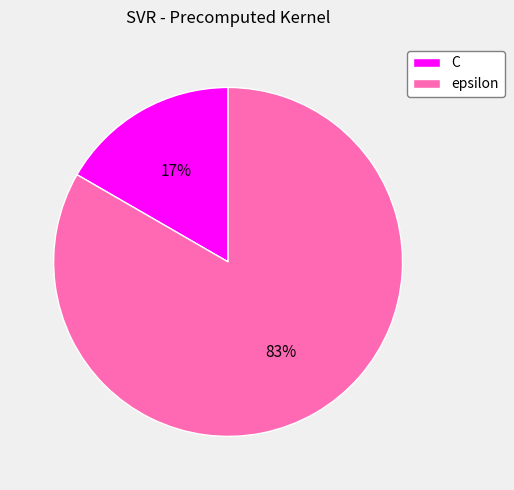

Is the sum of epsilon and C greater than half?

Yes